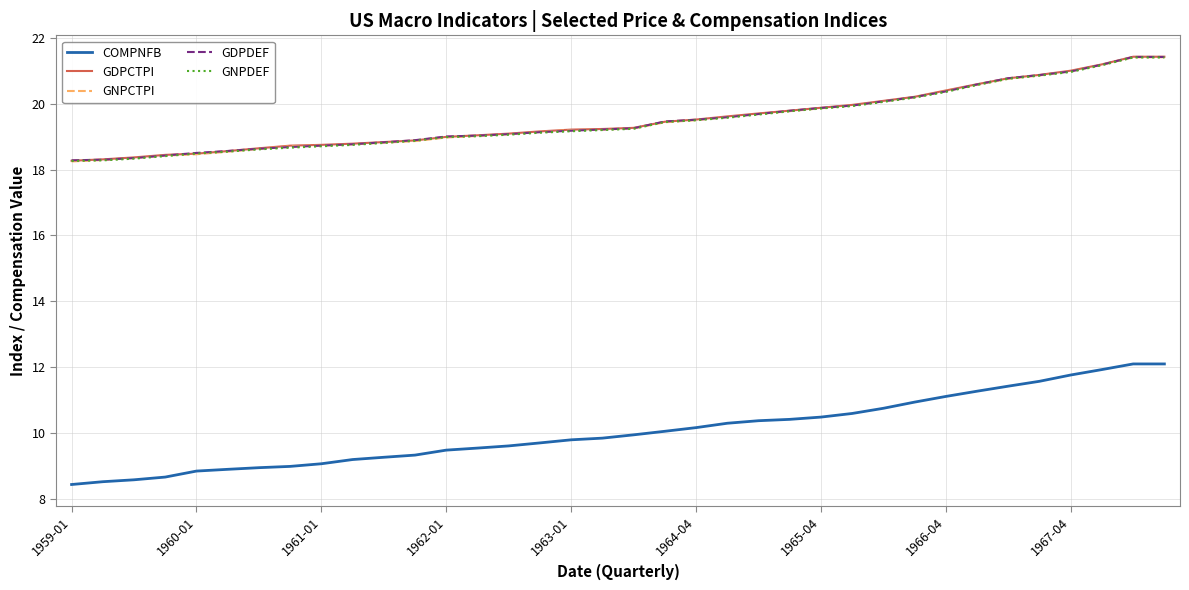

True or false: COMPNFB and GDPDEF intersect in this chart.

False